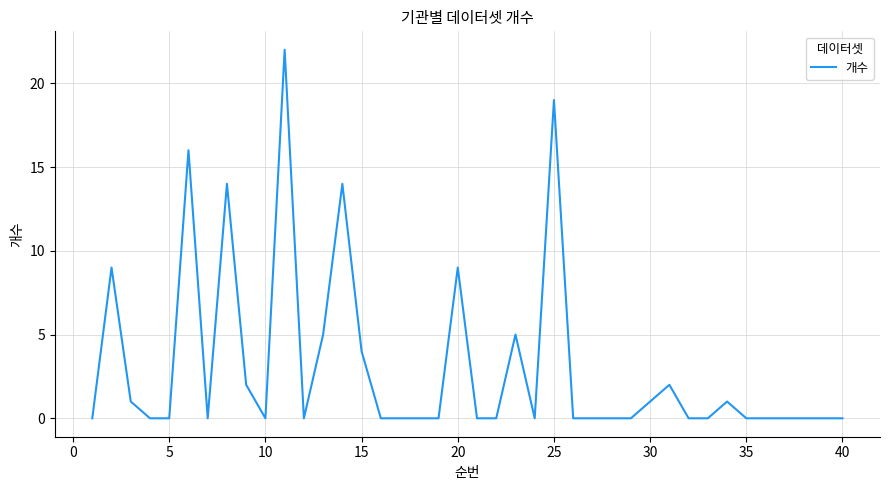

True or false: there are more than 0 points higher than both neighbors.

True